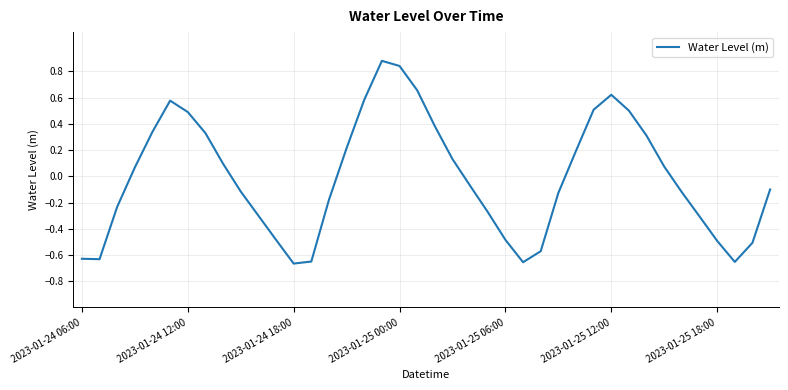

What is the difference between the maximum and minimum values?

1.5